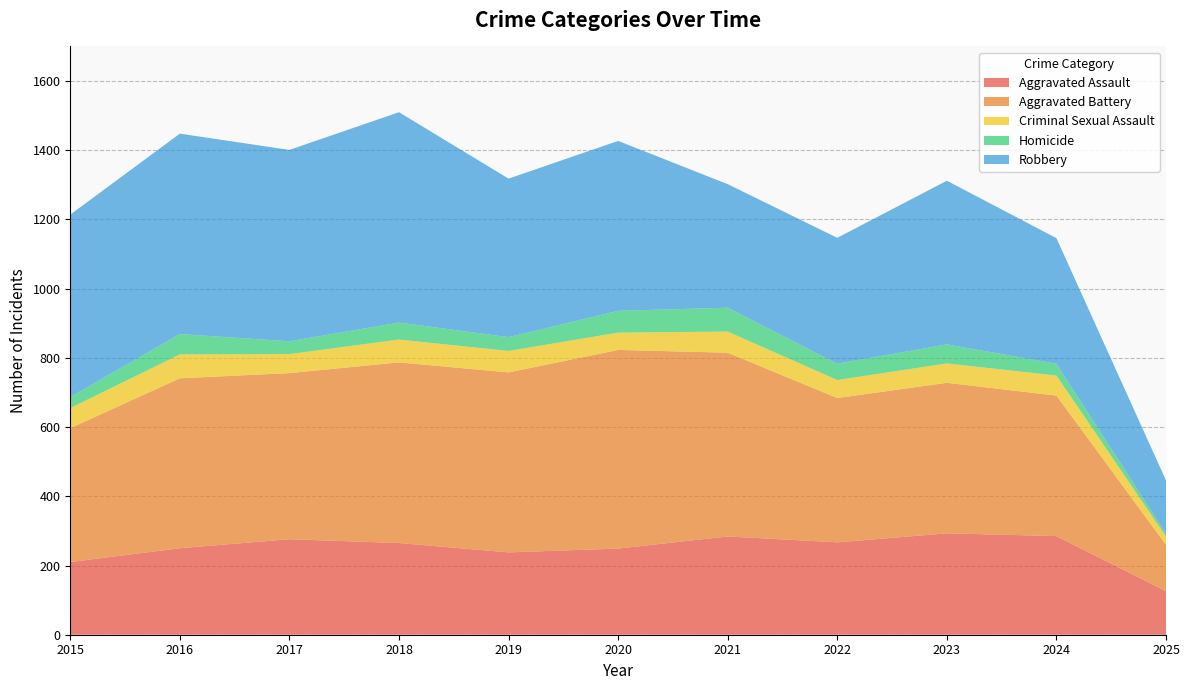

Reading right to left, extract all data points from this chart.

Aggravated Assault: 126	285	293	267	284	249	238	265	276	250	210
Aggravated Battery: 134	406	435	417	531	574	520	522	480	491	387
Criminal Sexual Assault: 24	58	56	52	61	50	62	66	55	69	58
Homicide: 8	34	55	47	69	63	40	49	37	59	32
Robbery: 154	363	473	364	357	491	458	608	553	579	527